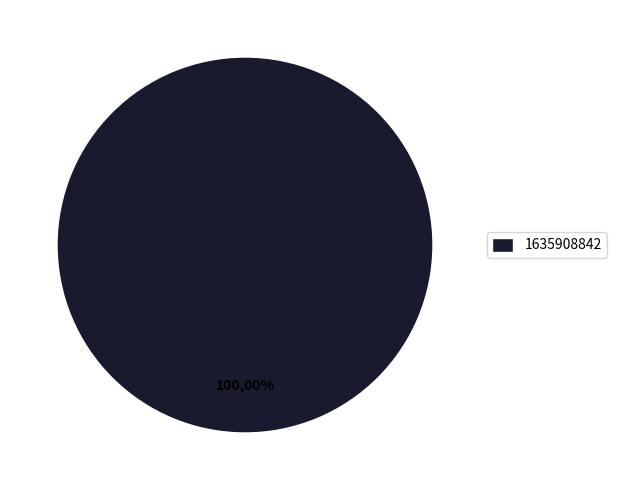

Is there a majority slice in this chart?

Yes